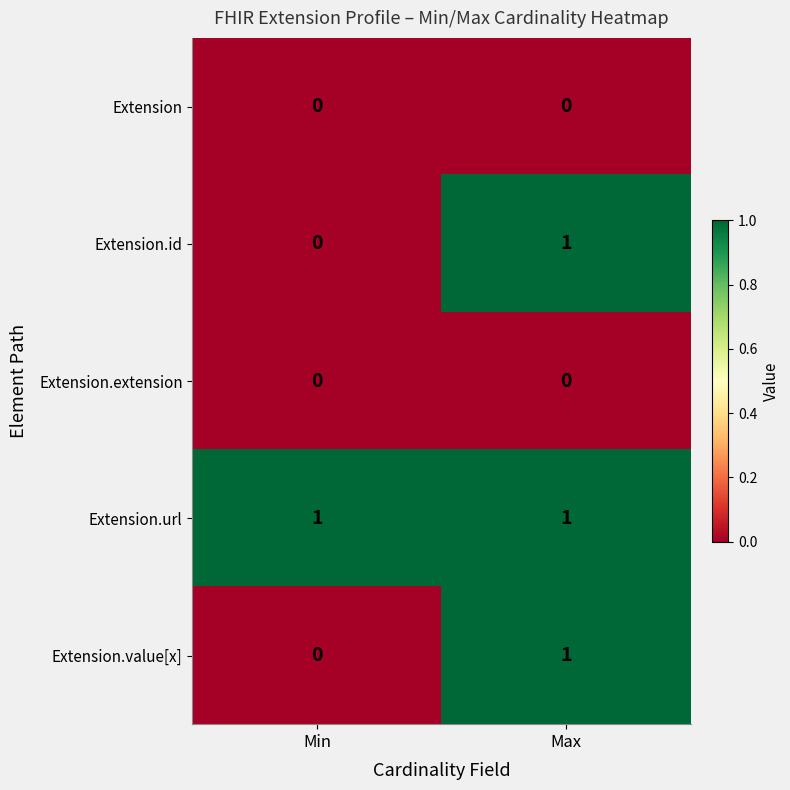

Reading right to left, extract all data points from this chart.

Extension: 0	0
Extension.id: 1	0
Extension.extension: 0	0
Extension.url: 1	1
Extension.value[x]: 1	0